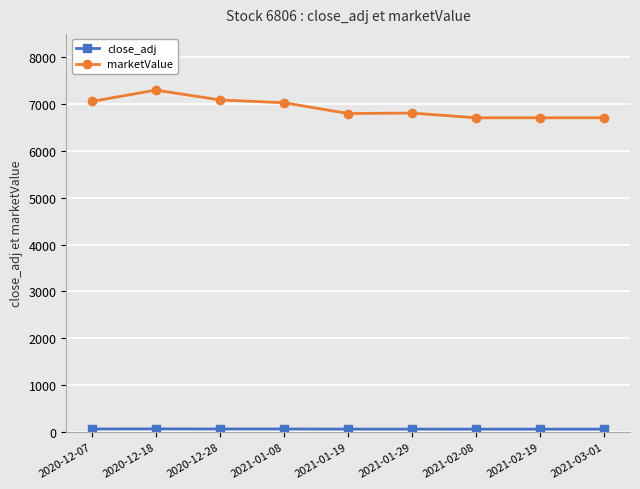

Which category has the highest value in the marketValue series?

2020-12-18